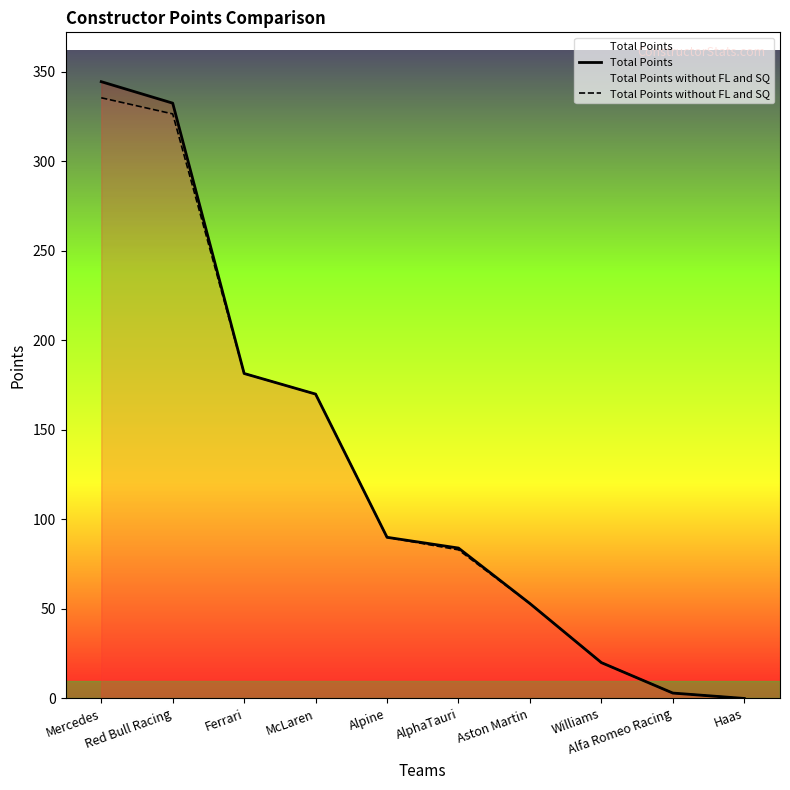

Reading left to right, list all the values displayed in this chart.

Total Points: Mercedes=344.5	Red Bull Racing=332.5	Ferrari=181.5	McLaren=170.0	Alpine=90.0	AlphaTauri=84.0	Aston Martin=53.0	Williams=20.0	Alfa Romeo Racing=3.0	Haas=0.0
Total Points without FL and SQ: Mercedes=335.5	Red Bull Racing=326.5	Ferrari=181.5	McLaren=170.0	Alpine=90.0	AlphaTauri=83.0	Aston Martin=53.0	Williams=20.0	Alfa Romeo Racing=3.0	Haas=0.0